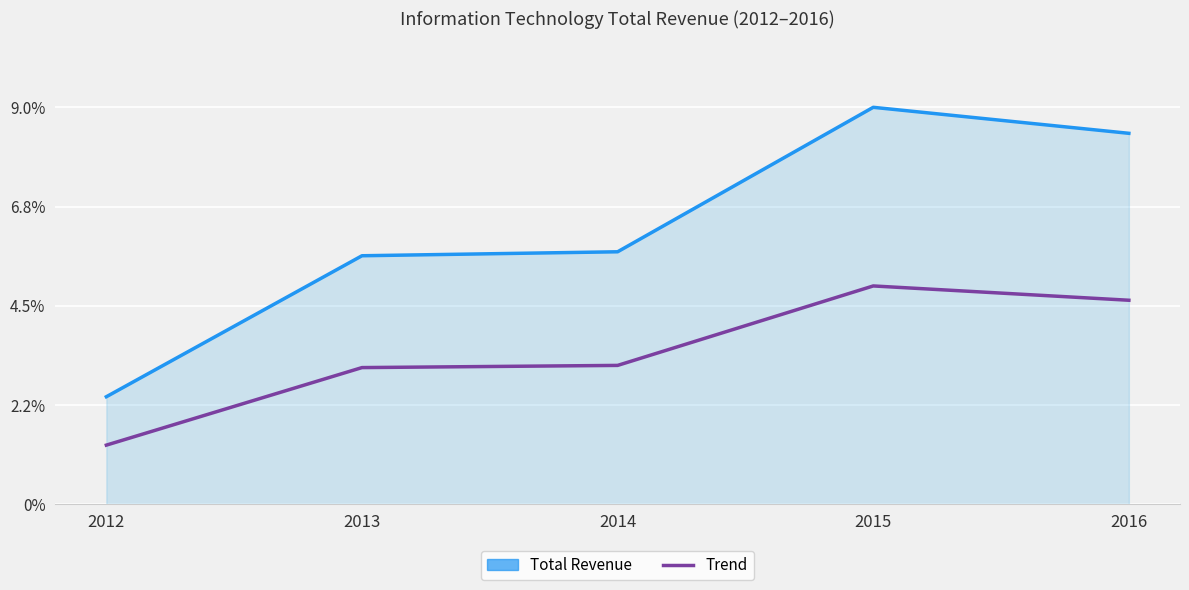

True or false: Total Revenue (line) and Trend cross at least once.

False